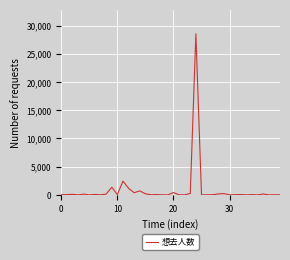

What is the maximum value shown in the chart?

28562